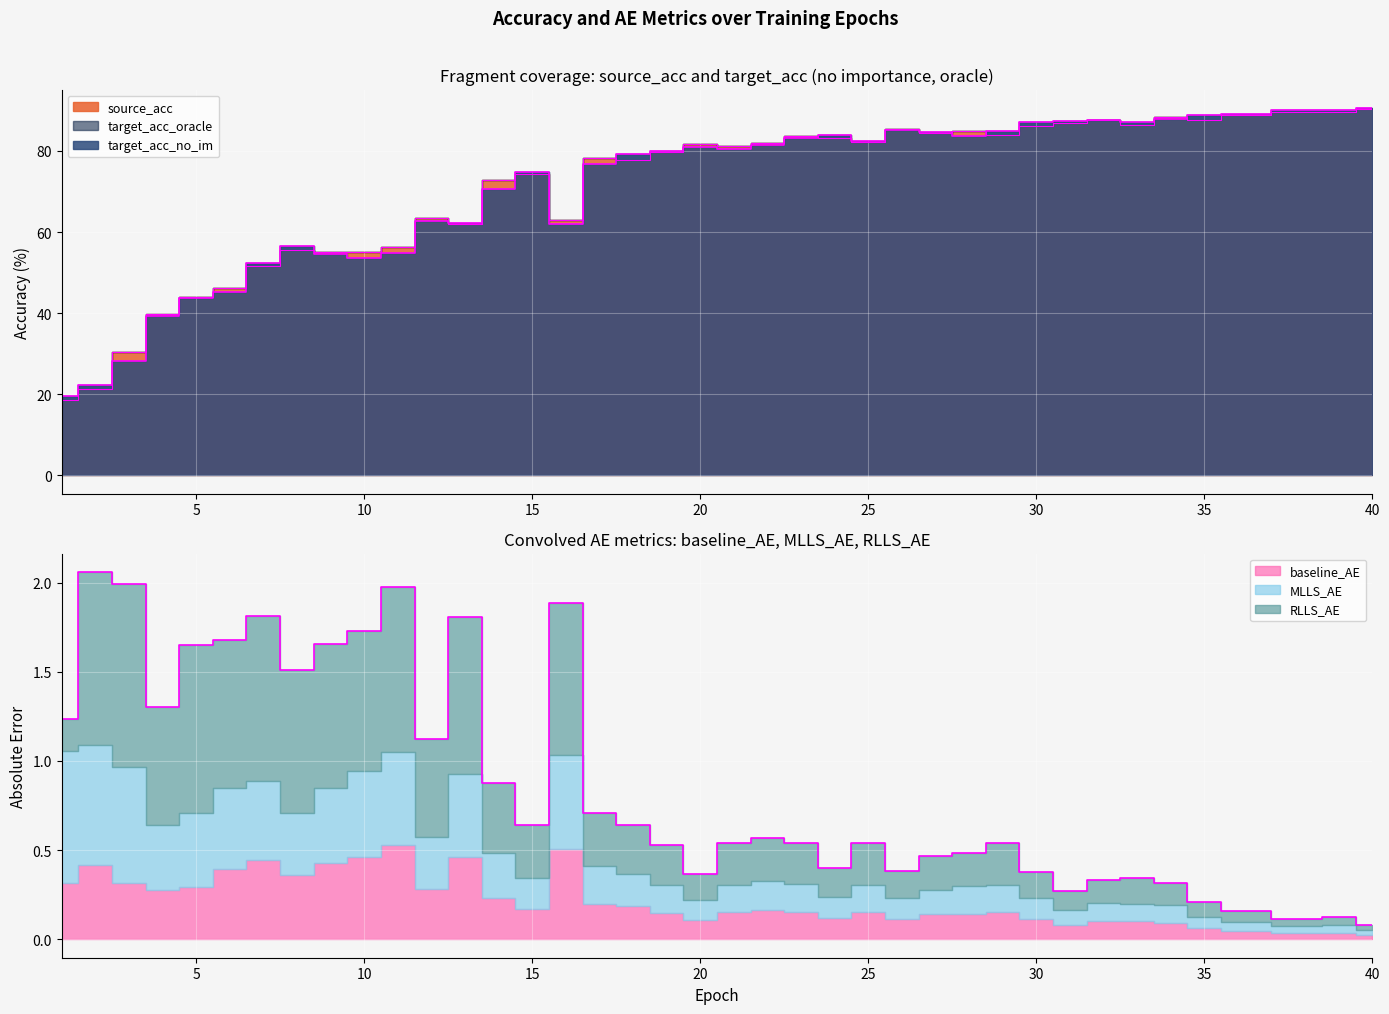

How many distinct data groups are displayed?

6